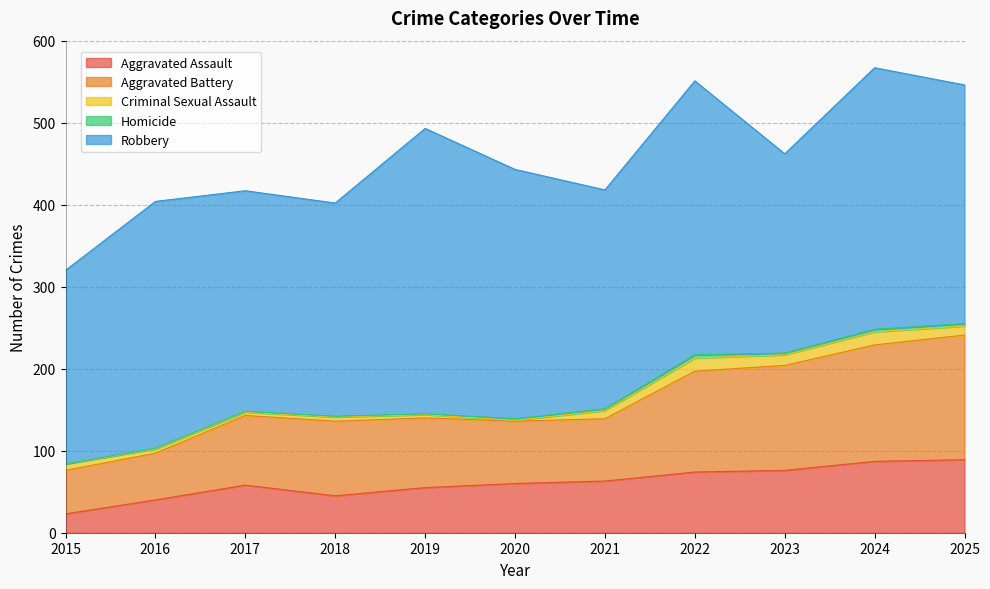

The Aggravated Assault series shows 28 at 2018. True or false?

False